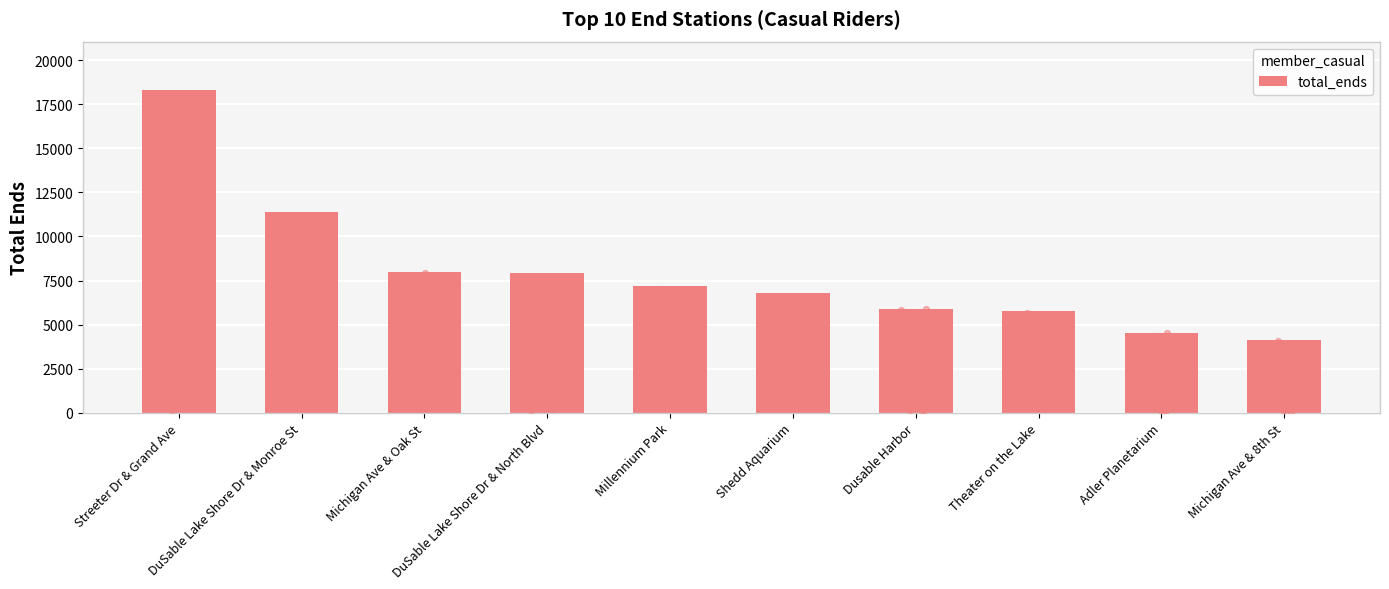

What is the ratio of the value at Adler Planetarium to the value at Michigan Ave & 8th St?

1.1